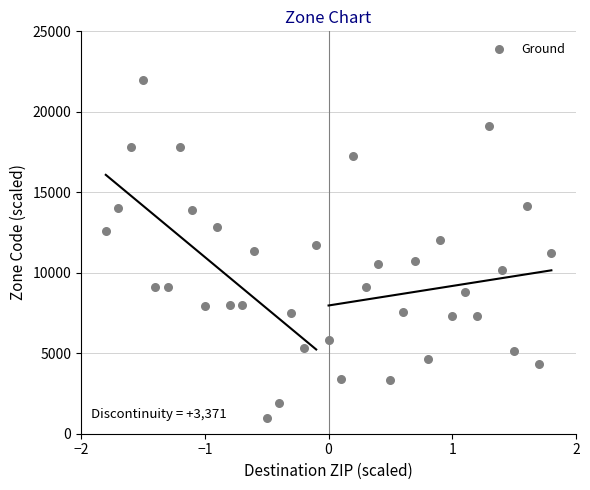

What is the range of X values (max minus min)?

3.6